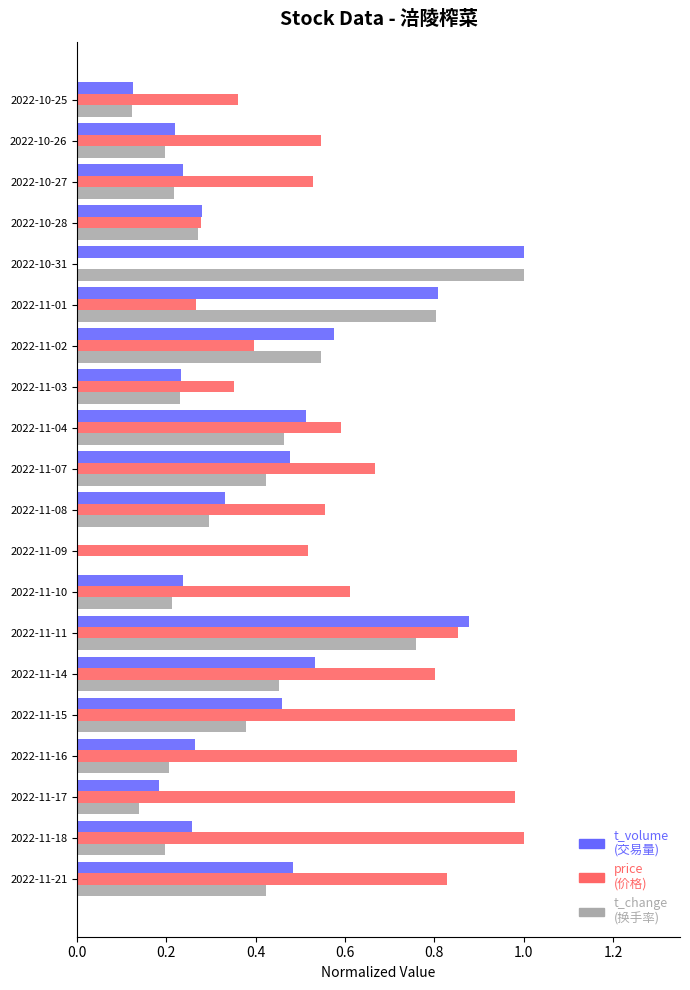

At which category is the sum across all series the highest?

2022-11-11